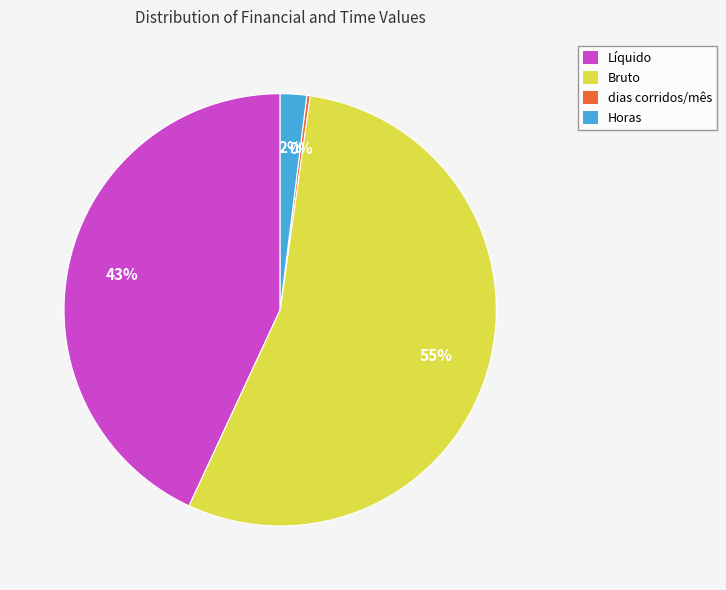

Is the sum of Bruto and Horas greater than half?

Yes